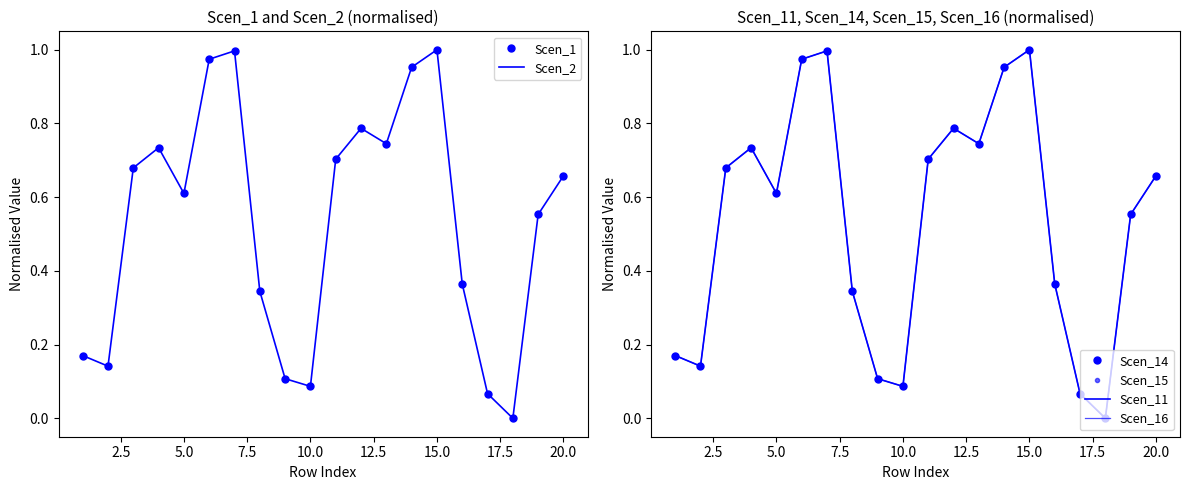

What is the total value across all series at 15.0?

6.0